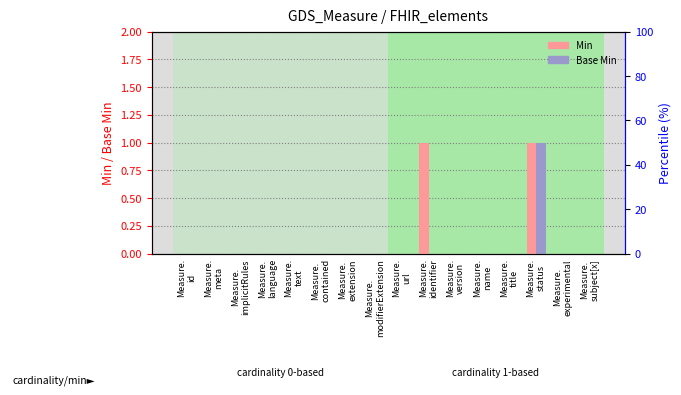

At which label does Min reach its peak?

Measure.
identifier